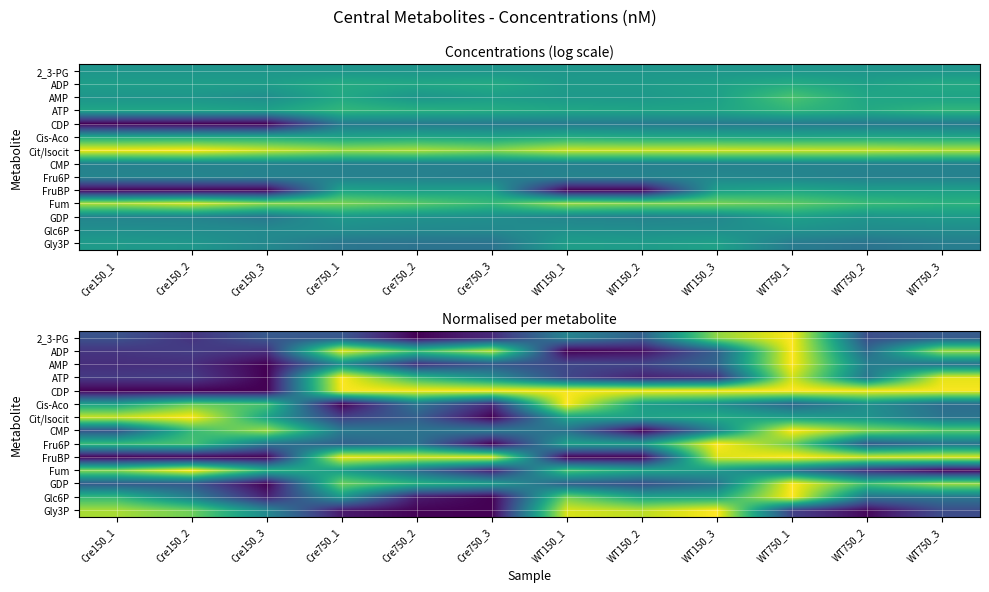

True or false: 2_3-PG has a value of 0.5 at Cre150_3.

False